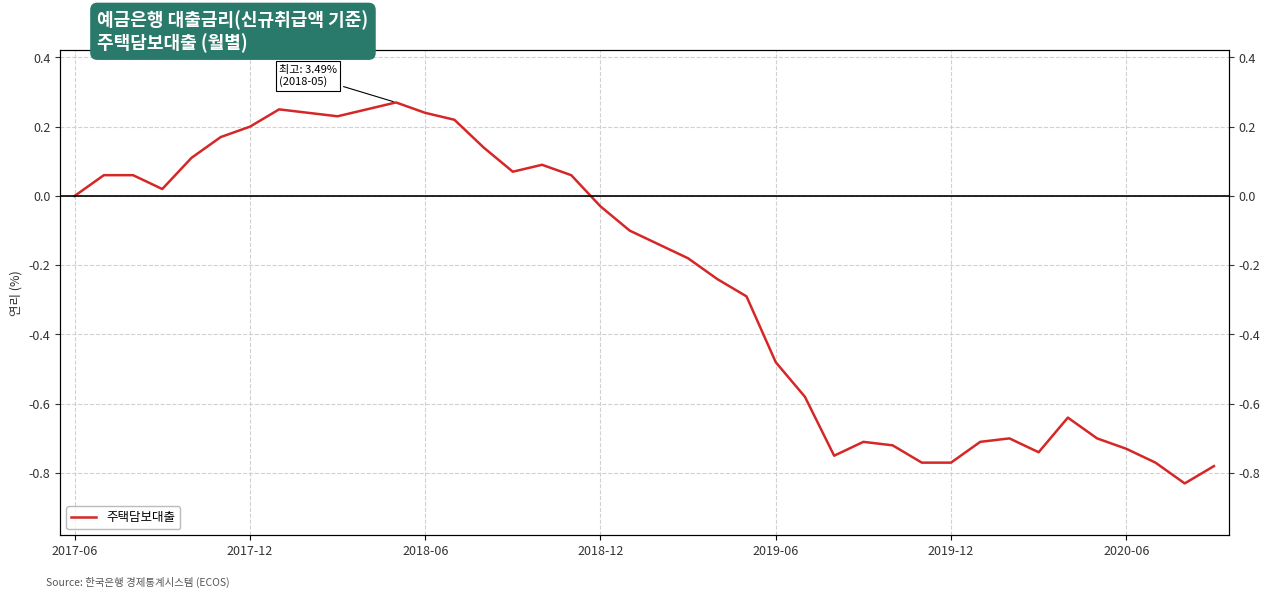

Read the value at 23.

-0.3